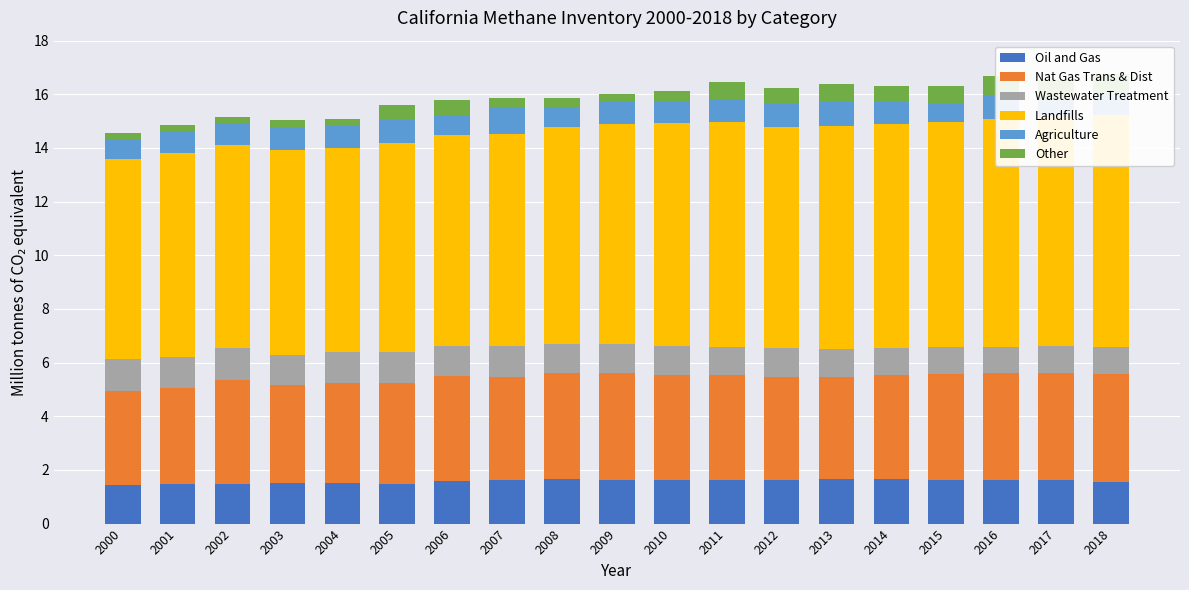

What is the sum of the Other values at 2010 and 2018?

1.1